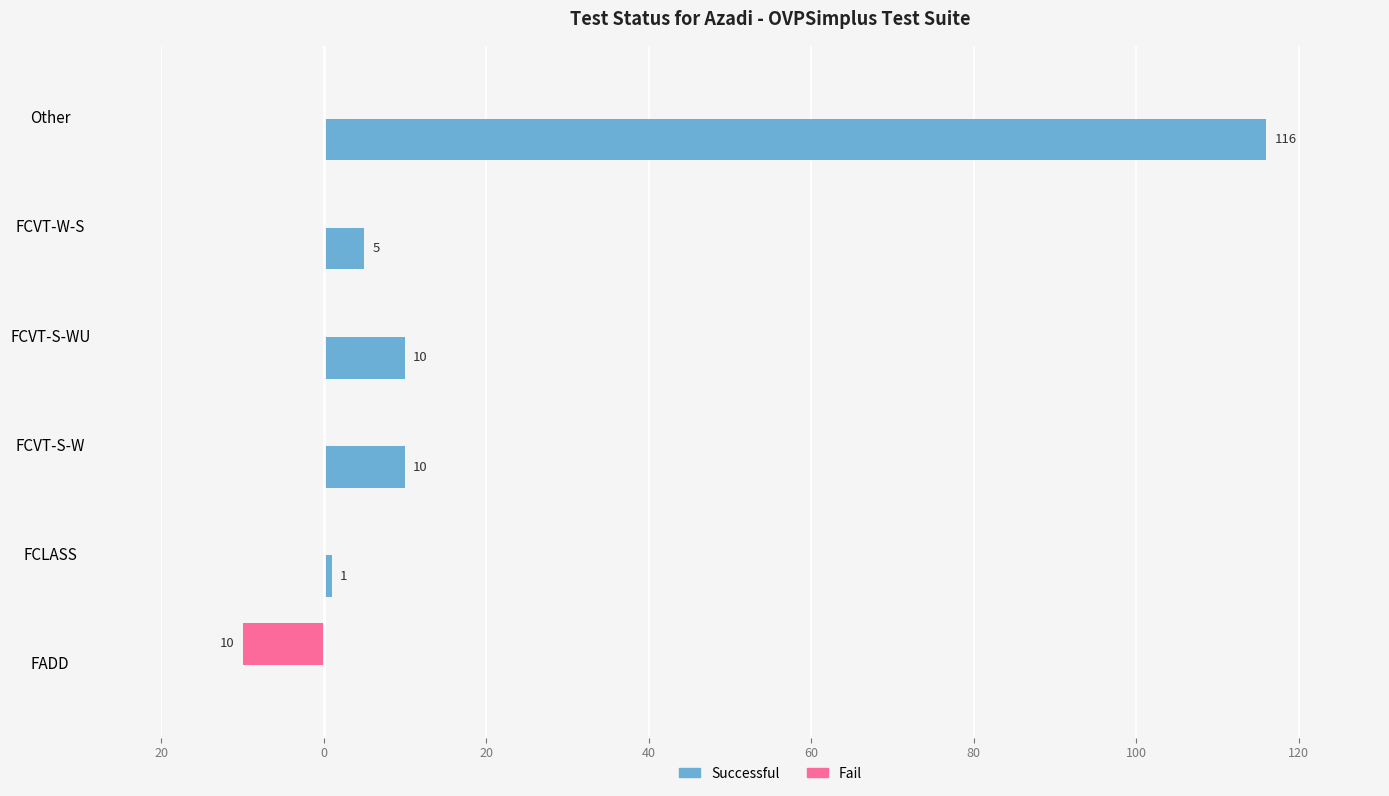

Which series has the largest total across all categories?

Successful